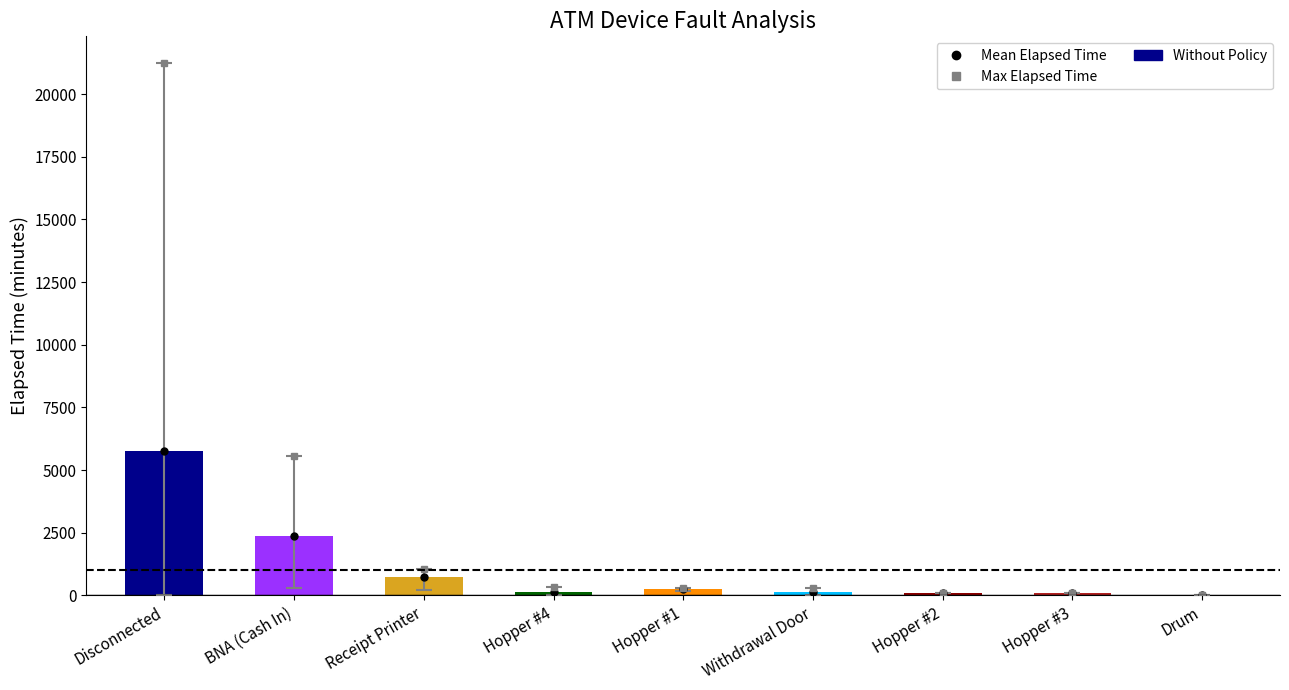

Between Drum and BNA (Cash In), which is larger?

BNA (Cash In)